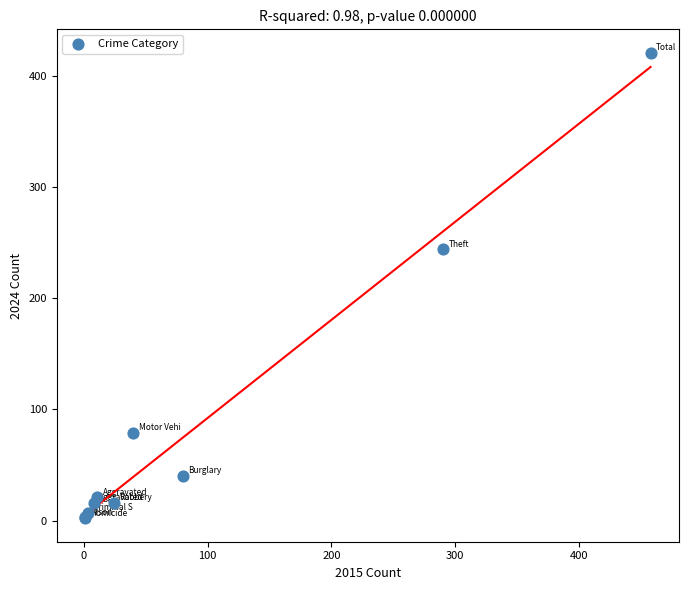

What Y value in the scatter plot is closest to 211?

244